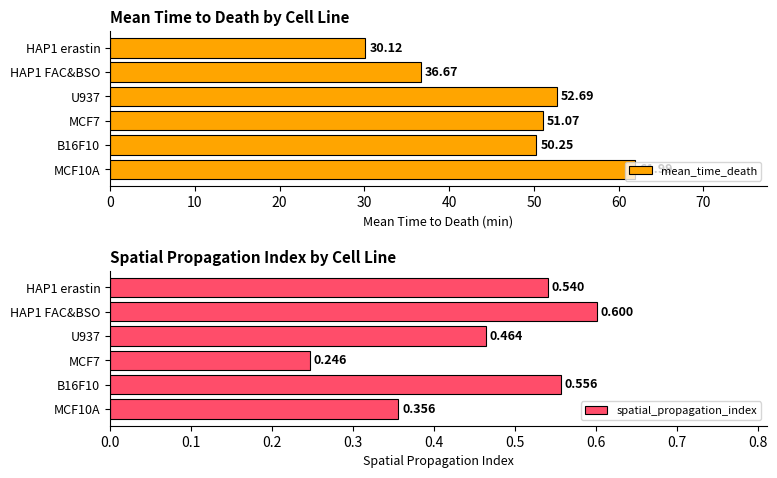

What is the sum of the mean_time_death values at MCF7 and HAP1 erastin?

81.2